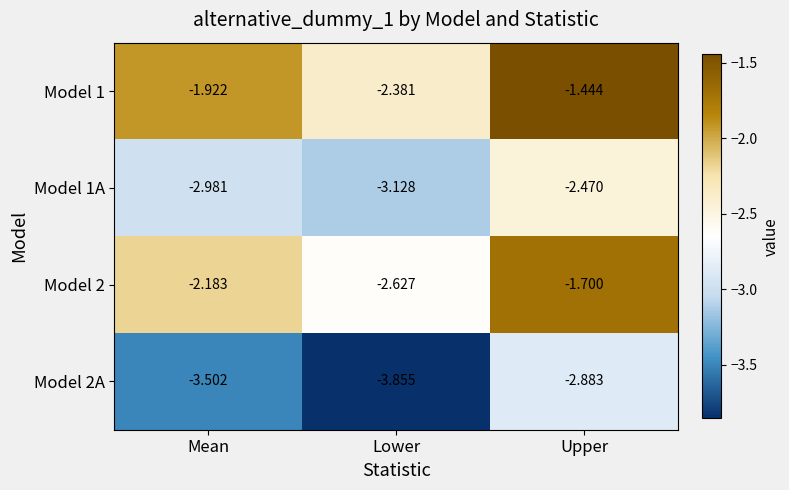

What is the spread (max minus min) of values at Lower?

1.5